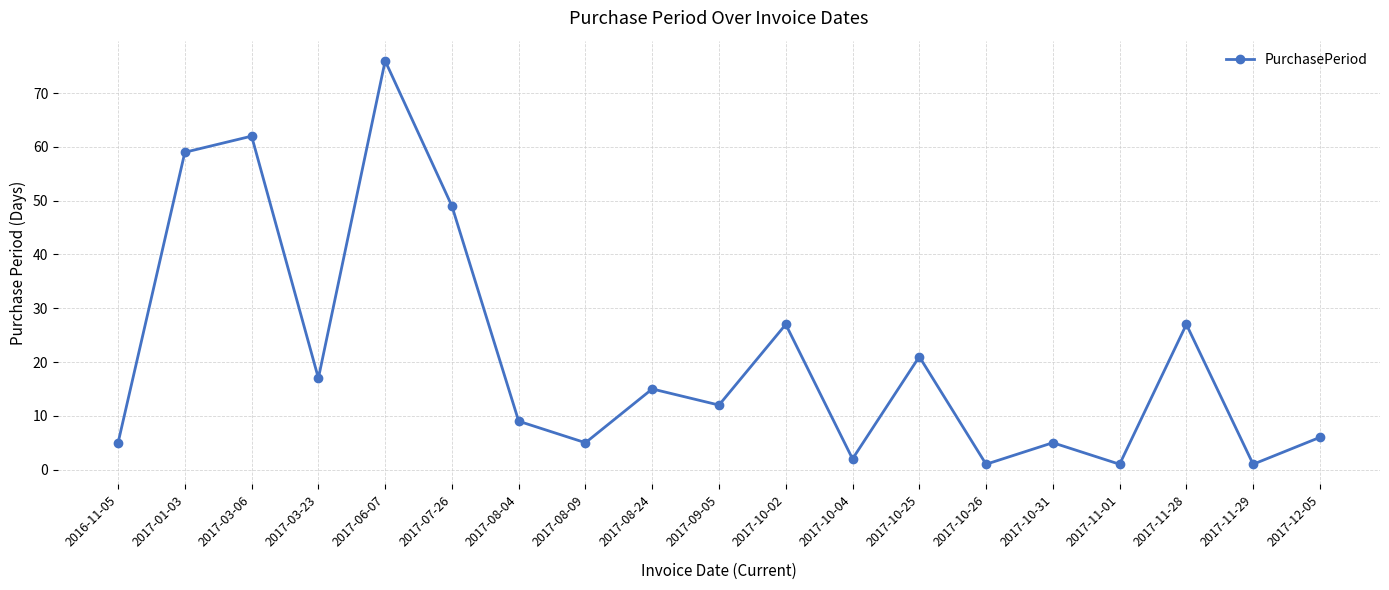

Reading left to right, extract all data points from this chart.

2016-11-05=5	2017-01-03=59	2017-03-06=62	2017-03-23=17	2017-06-07=76	2017-07-26=49	2017-08-04=9	2017-08-09=5	2017-08-24=15	2017-09-05=12	2017-10-02=27	2017-10-04=2	2017-10-25=21	2017-10-26=1	2017-10-31=5	2017-11-01=1	2017-11-28=27	2017-11-29=1	2017-12-05=6